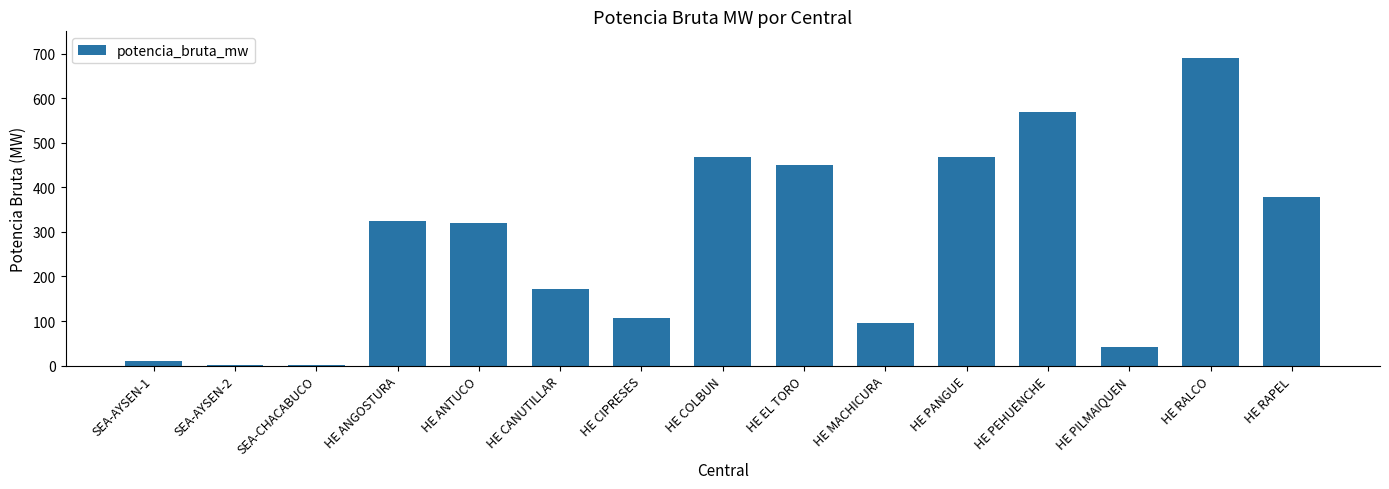

What is the approximate value at HE PEHUENCHE?

570.0